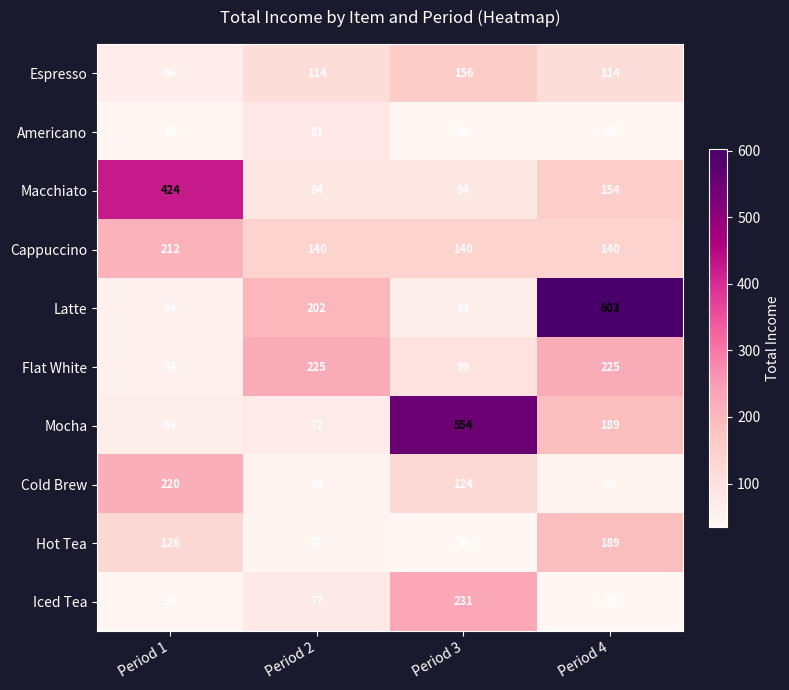

Which series changed the most between Period 2 and Period 4?

Latte